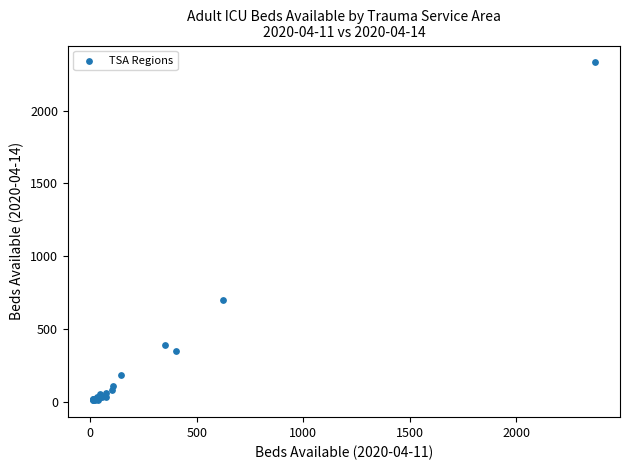

What Y value in the scatter plot is closest to 1171?

700